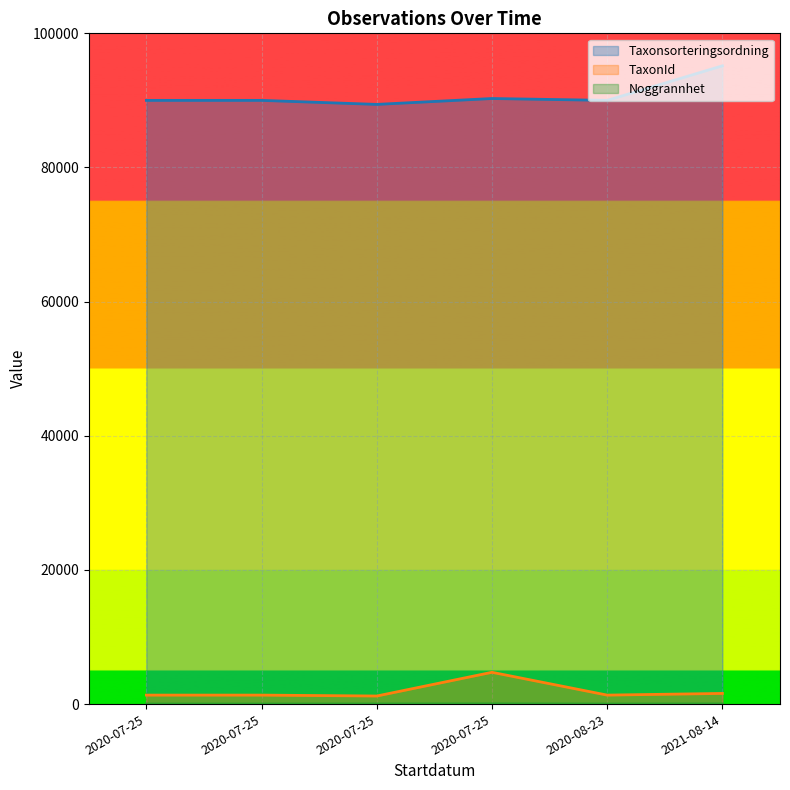

What is the minimum value shown in the chart?

10